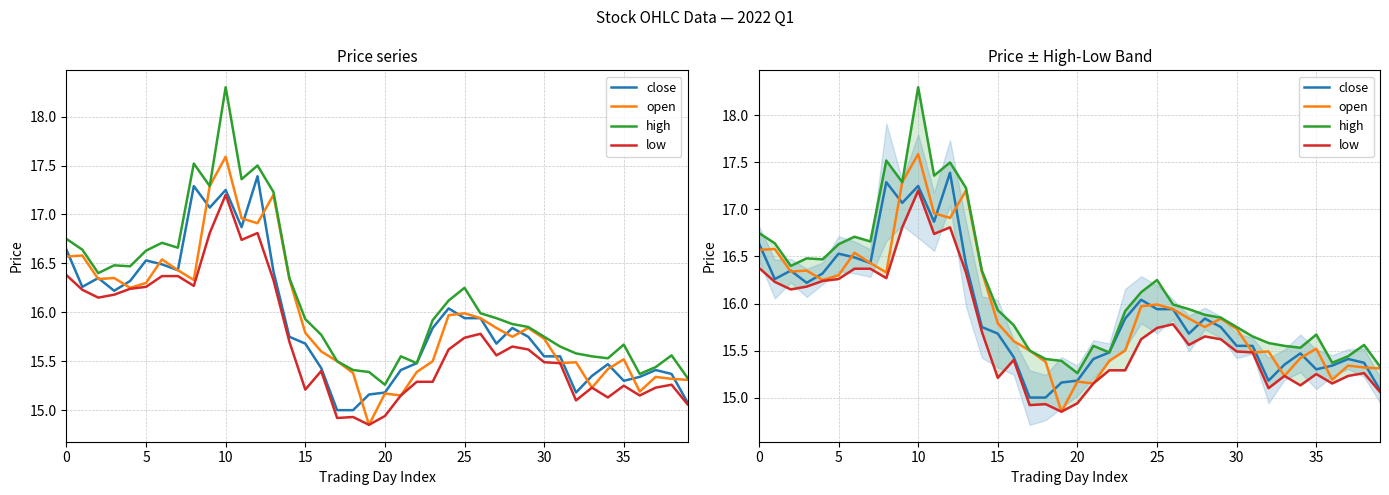

What is the label of the 5th point from the right?

35